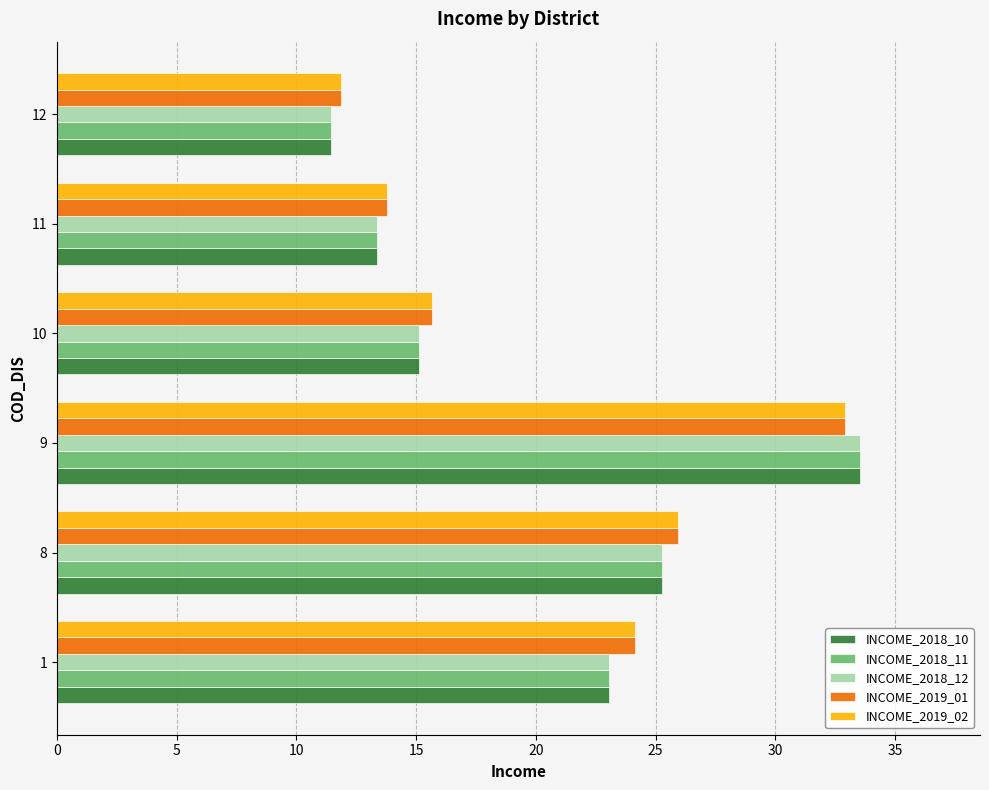

What is the difference between the maximum and minimum values in the INCOME_2018_11 series?

22.1